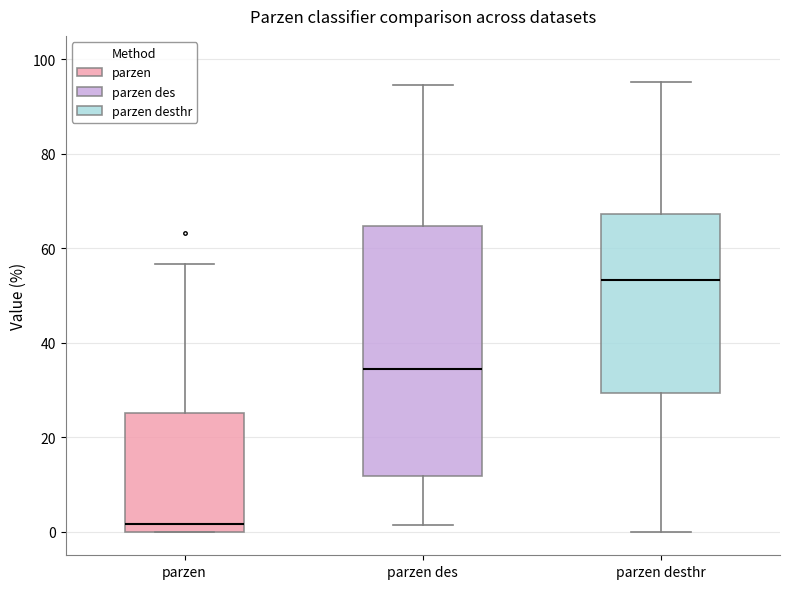

Where does the lower whisker of the box for parzen des end on the y-axis? The values are not printed on the chart, so give them approximately, as read against the axis.

2